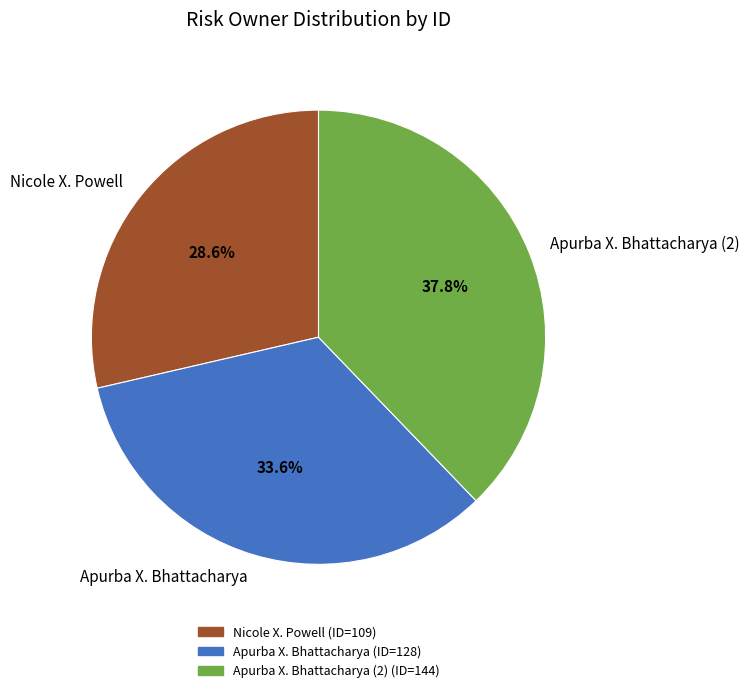

Approximately how many times larger is the value at Apurba X. Bhattacharya compared to Nicole X. Powell?

1.2